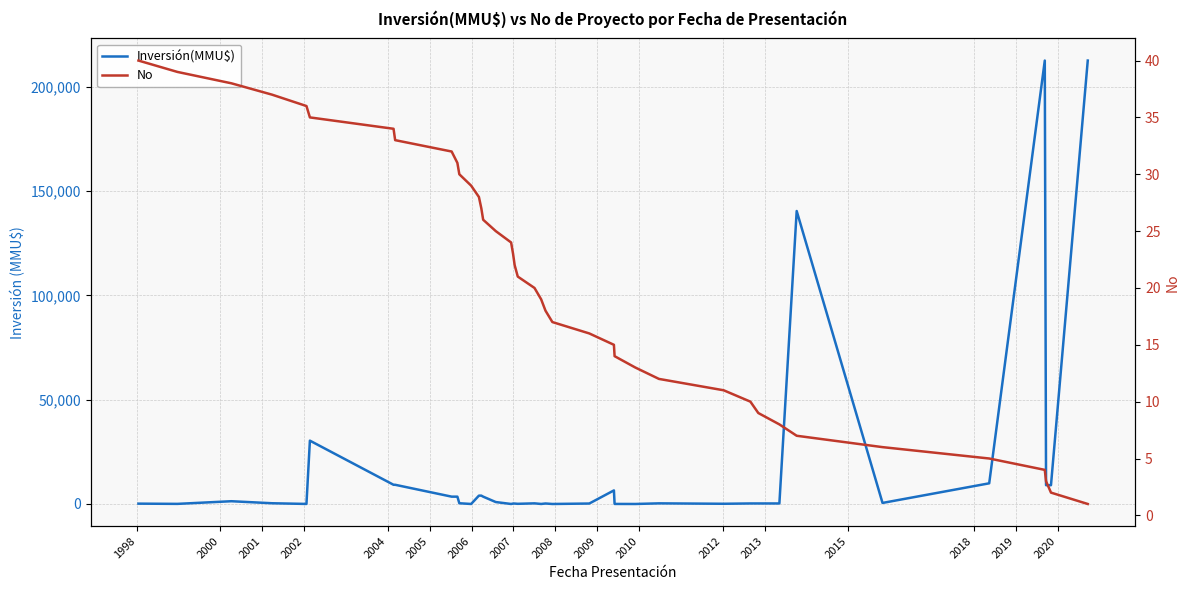

What is the sum of all No values?

820